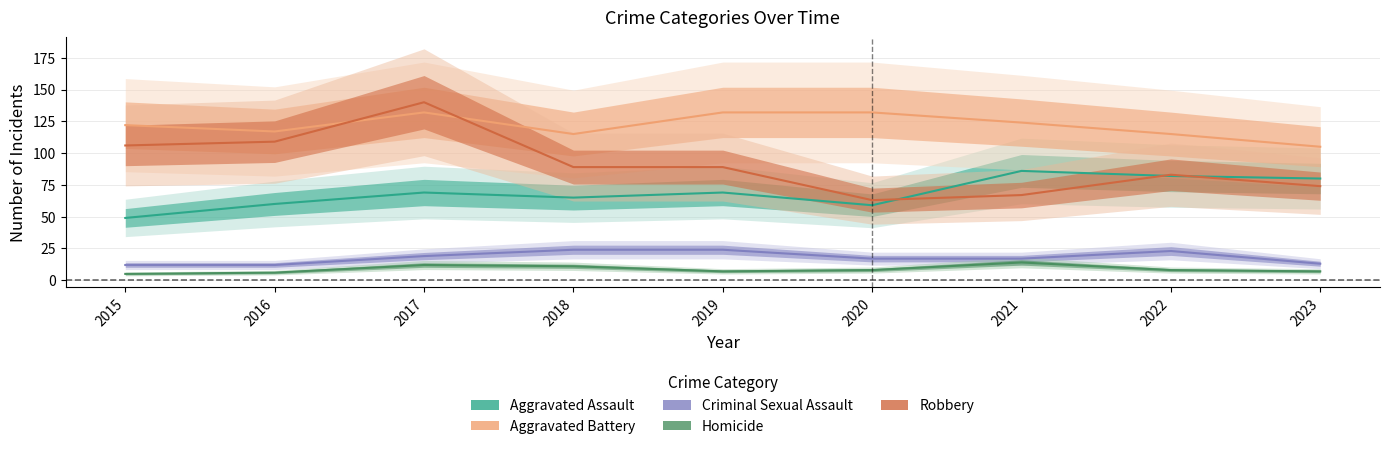

Which series changed the most between 2018 and 2019?

Aggravated Battery